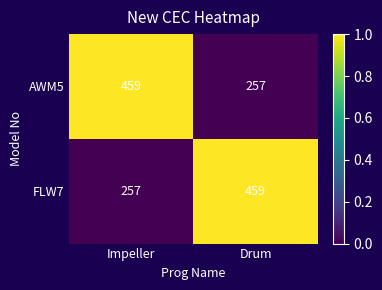

True or false: FLW7 has a value of 151 at Impeller.

False